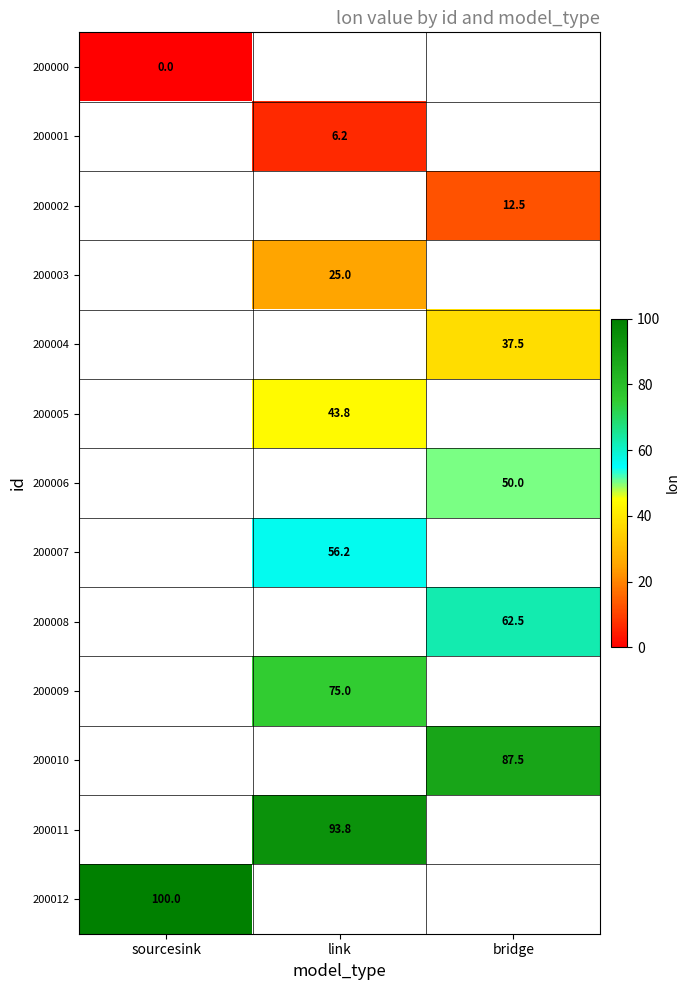

True or false: 200012 has a value of 100.0 at sourcesink.

True